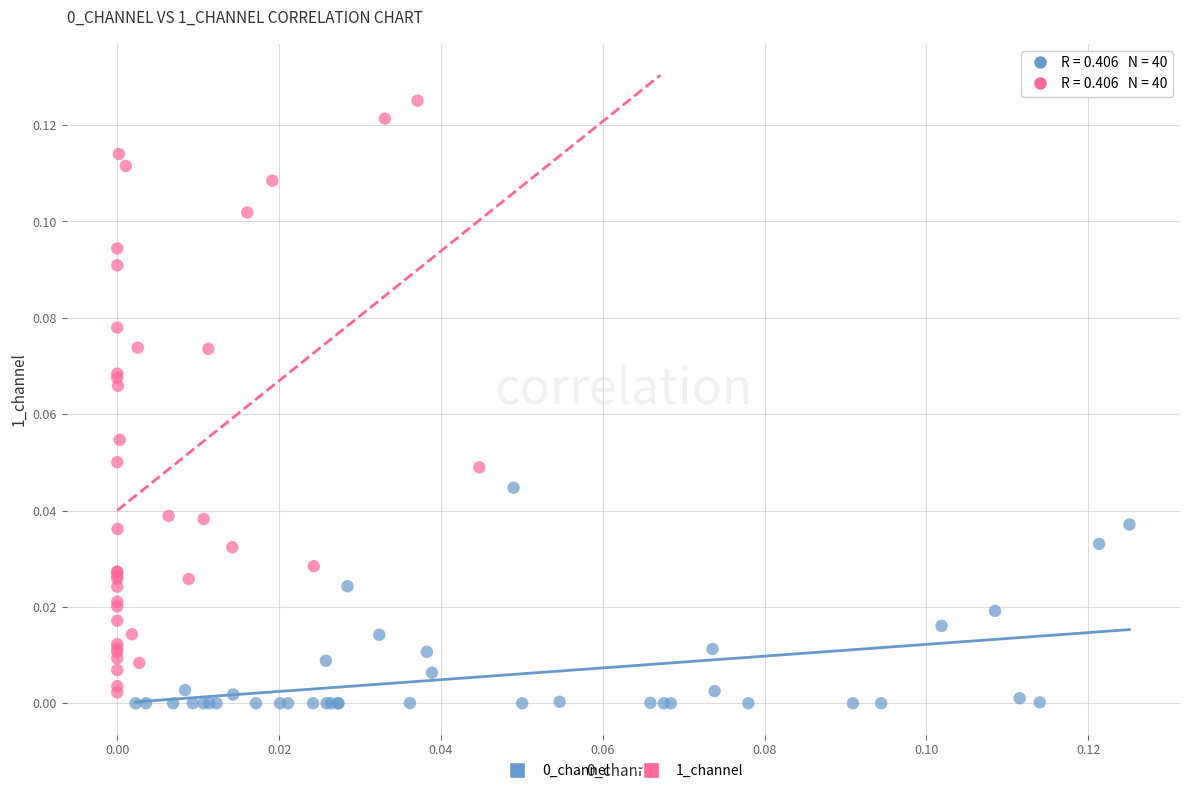

Which series contains the highest Y value?

1_channel